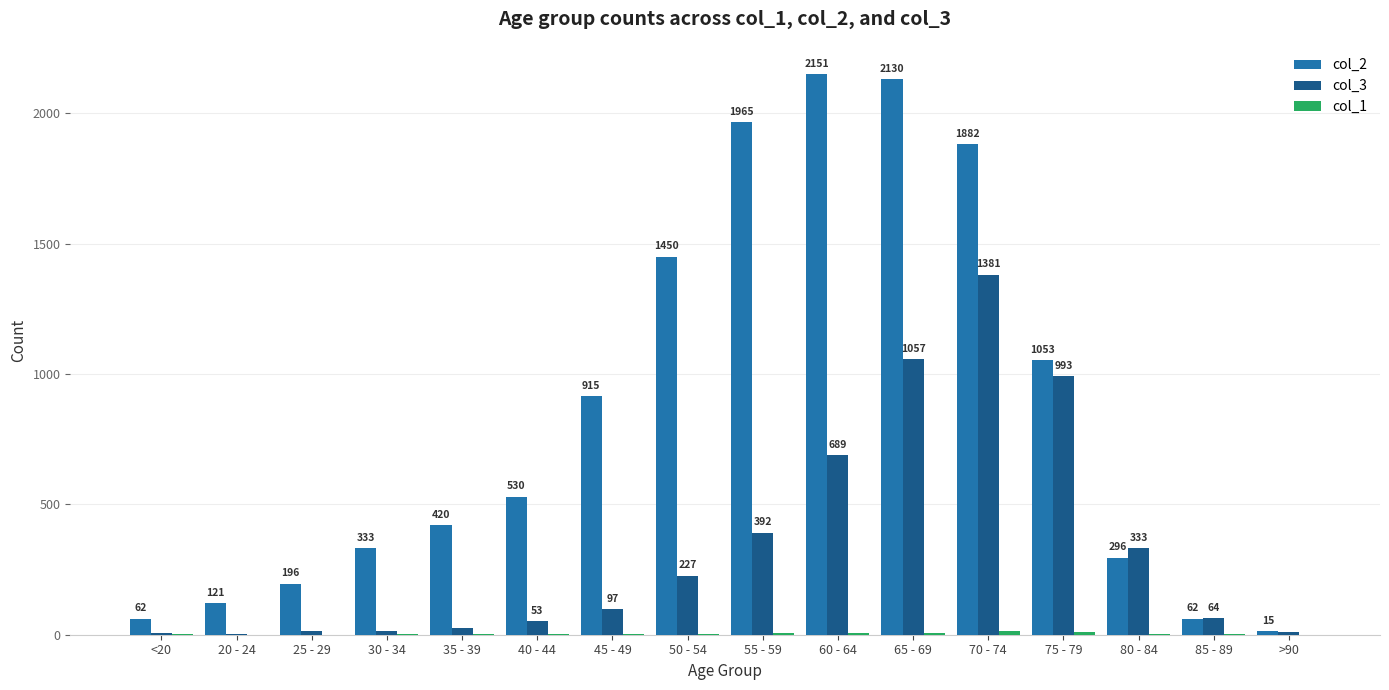

Which series has the largest total across all categories?

col_2